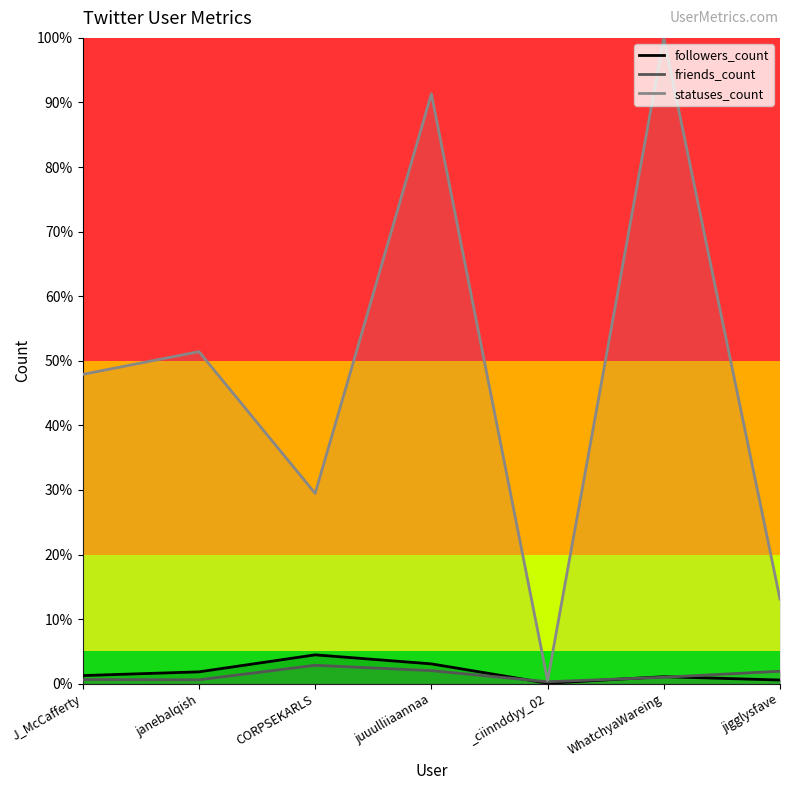

What is the difference between the maximum and minimum values in the statuses_count series?

1.0